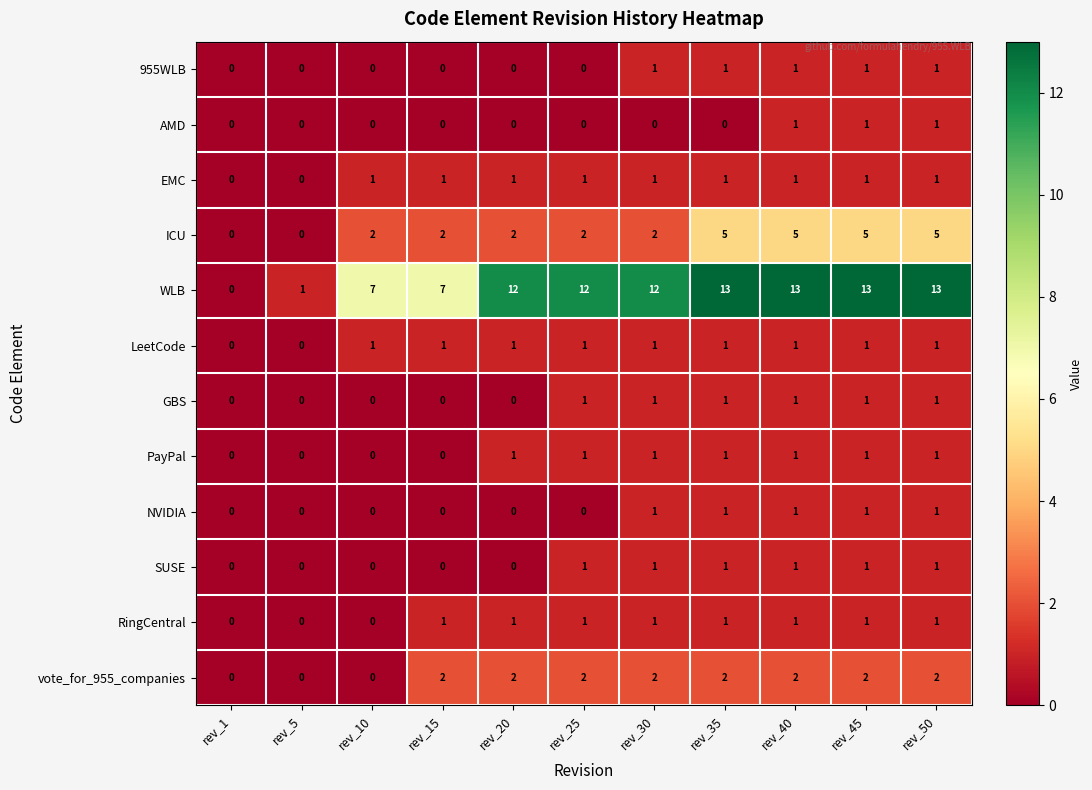

What is the sum of all WLB values?

103